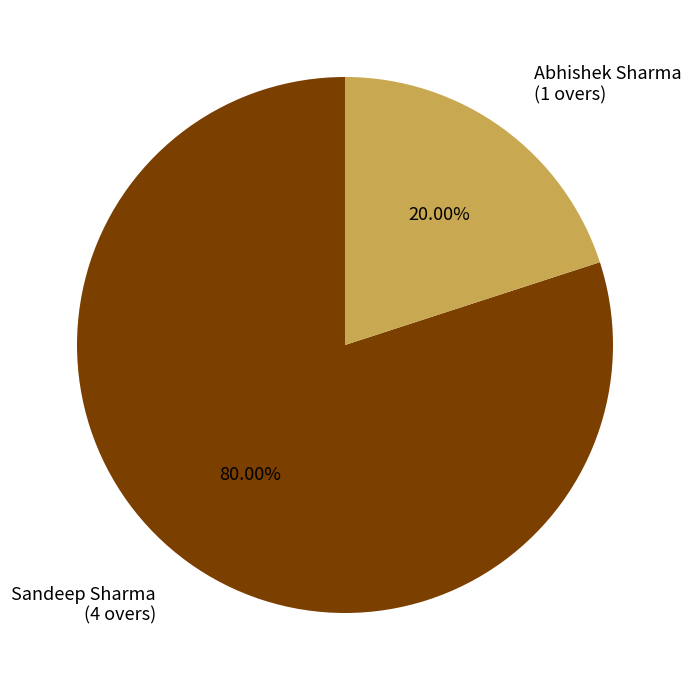

To the nearest percent, what is the average slice percentage?

50%